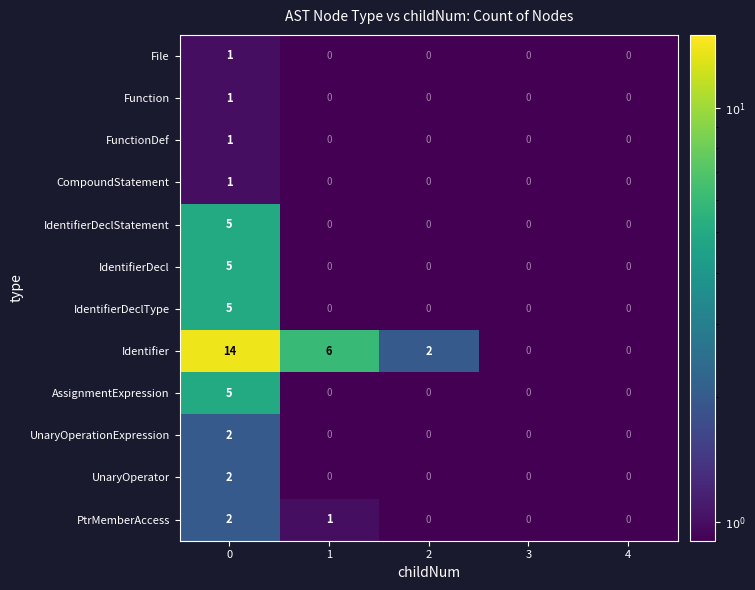

What is the difference between the maximum and minimum values in the IdentifierDeclStatement series?

5